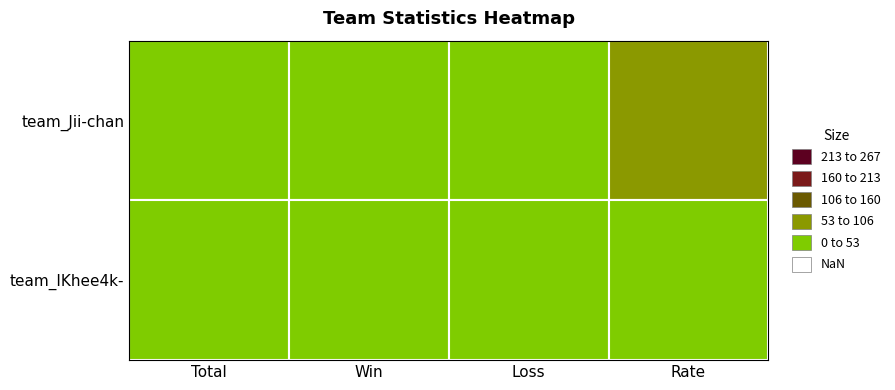

Reading right to left, list all the values displayed in this chart.

team_Jii-chan: Rate=79	Loss=3	Win=11	Total=14
team_IKhee4k-: Rate=21	Loss=11	Win=3	Total=14